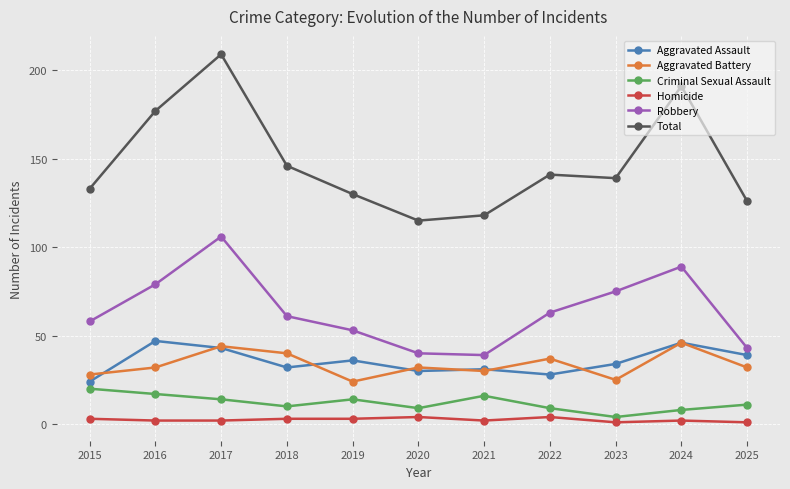

At which category does Robbery reach its first local peak?

2017